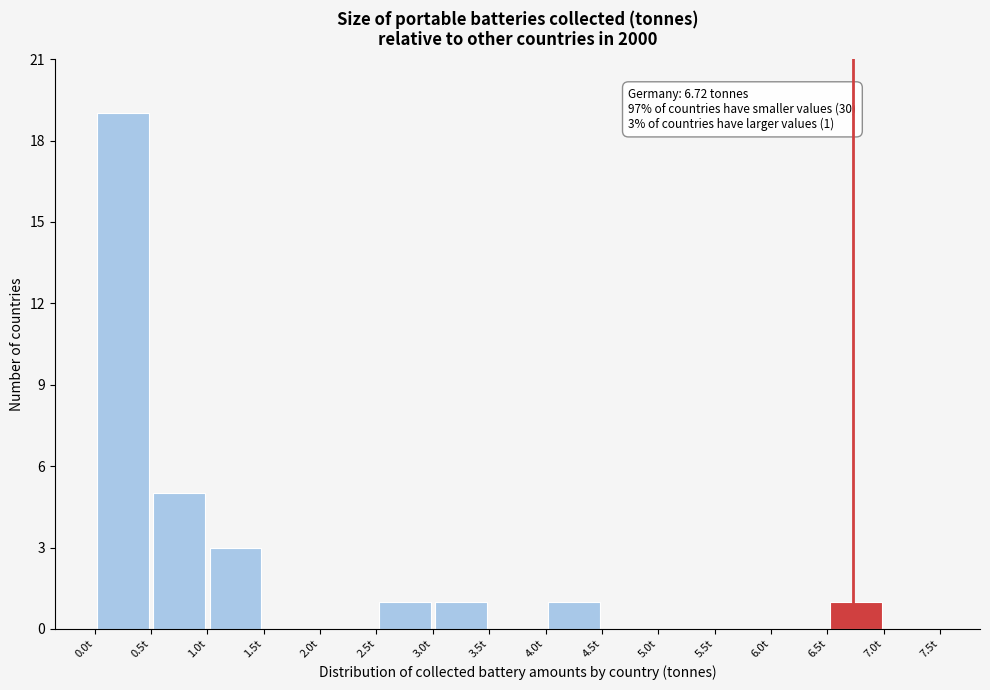

Over which range of the x-axis is the bar tallest?

0.0 to 0.5